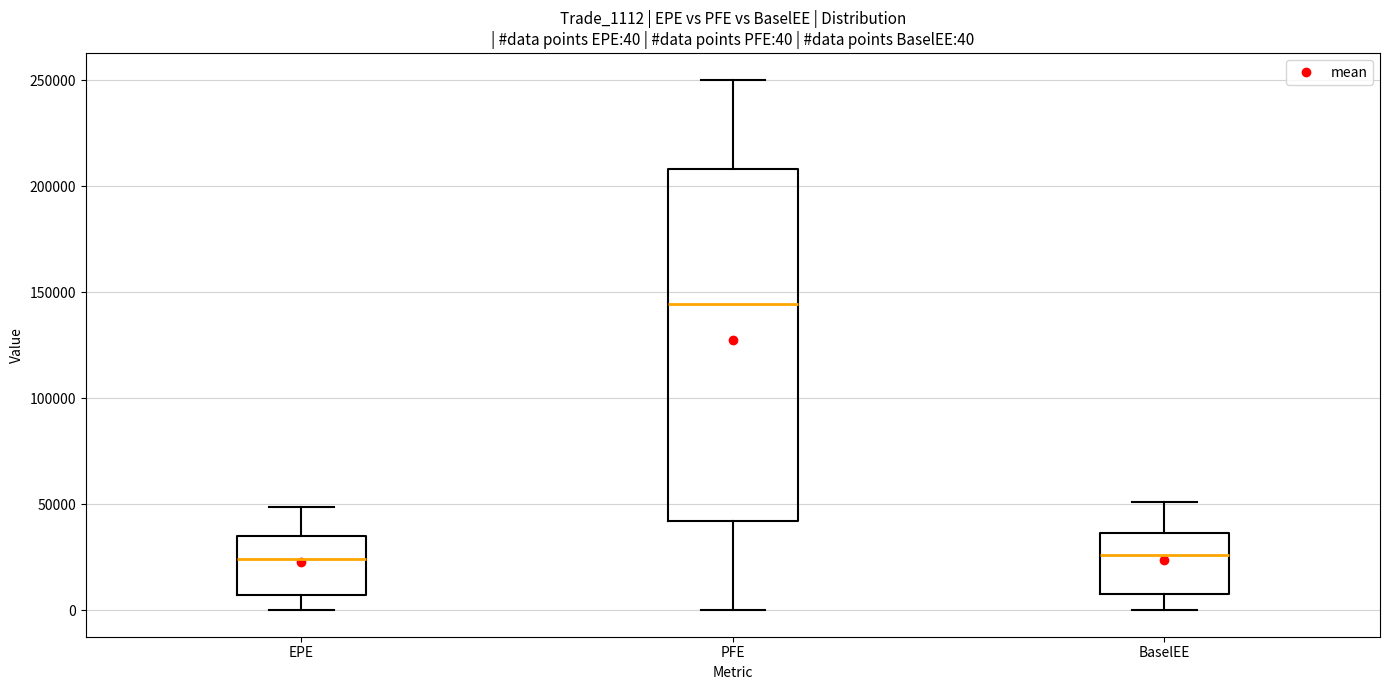

Which box is the tallest, from its lower edge to its upper edge?

PFE